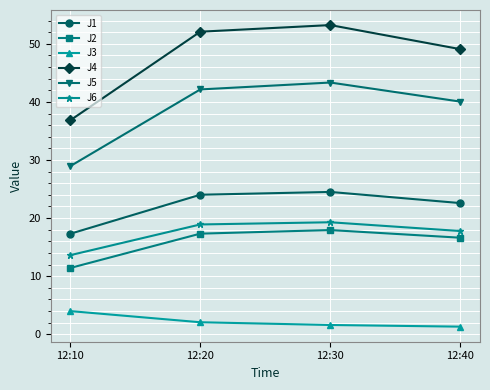

True or false: J4 and J2 cross at least once.

False